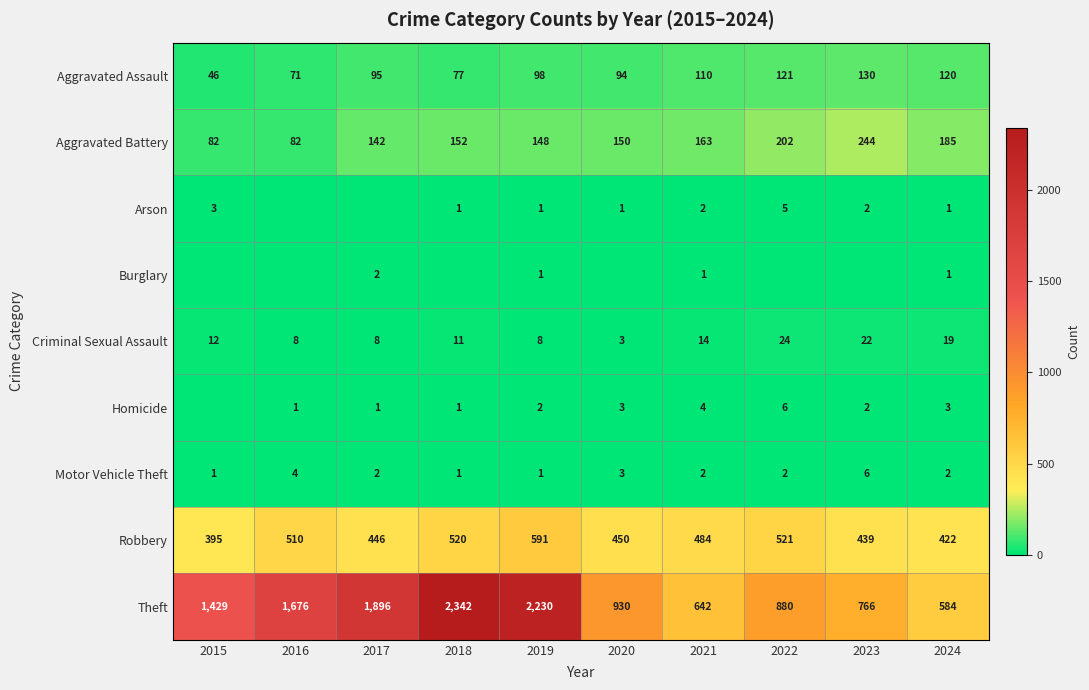

What is the difference between the highest and lowest values at 2015?

1429